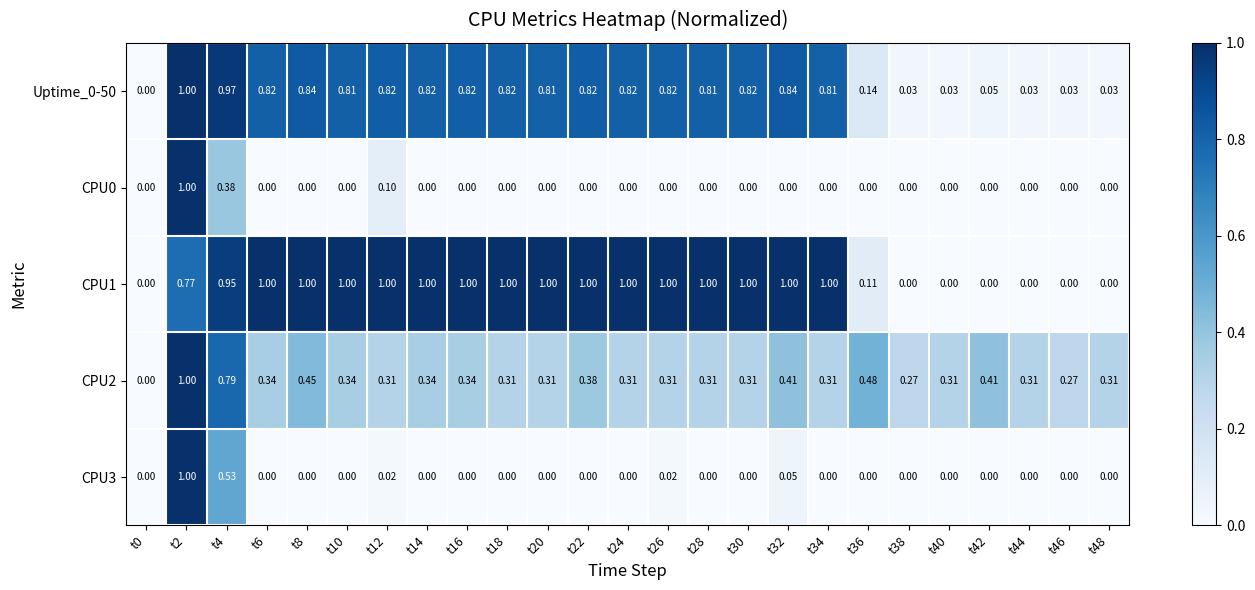

Is the value of CPU1 at t4 greater than the value of CPU0 at t10?

Yes